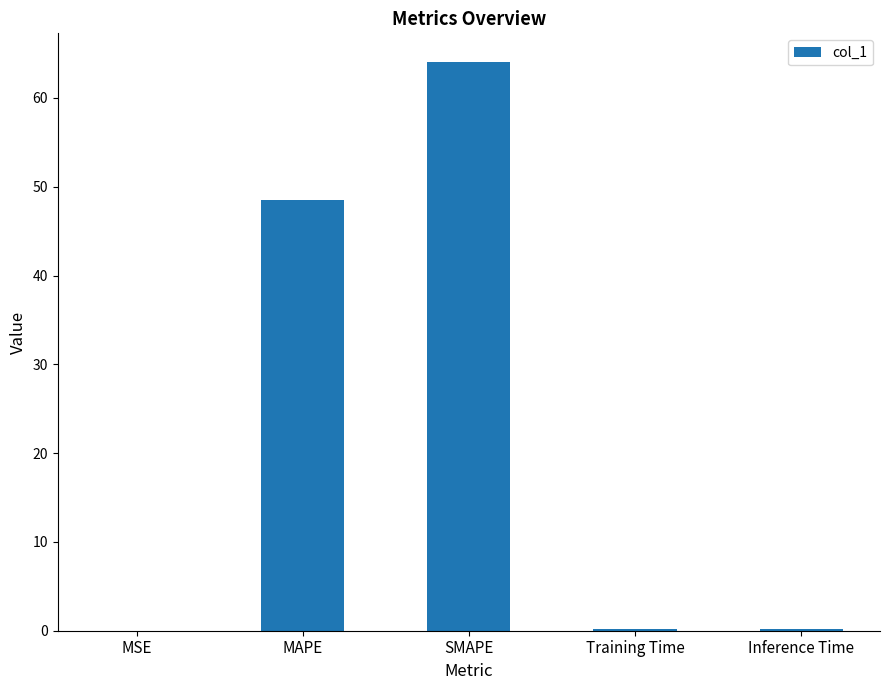

Are the bars horizontal?

No